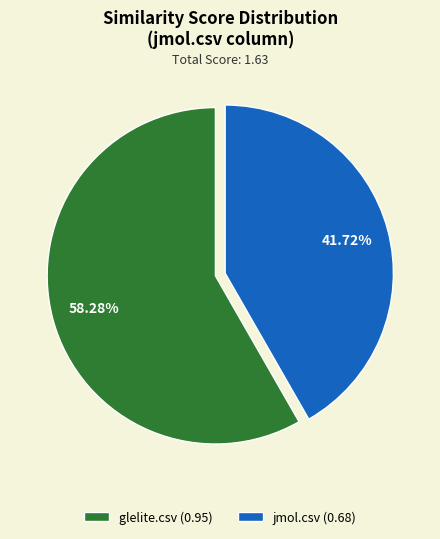

The glelite.csv slice represents 53% of the pie. True or false?

False